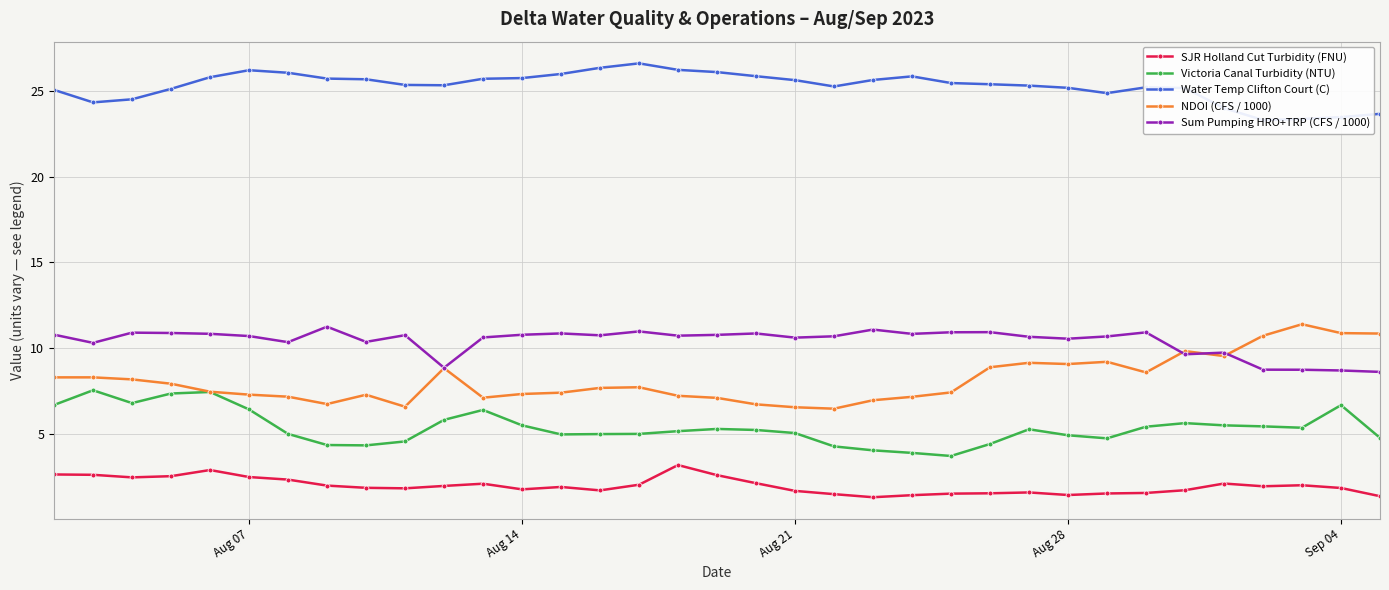

What is the difference between the maximum and minimum values in the NDOI (CFS / 1000) series?

4.9